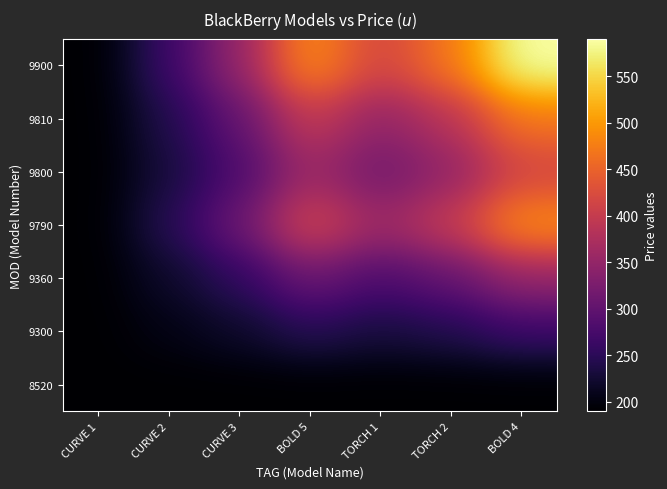

Which series has the largest total across all categories?

9900